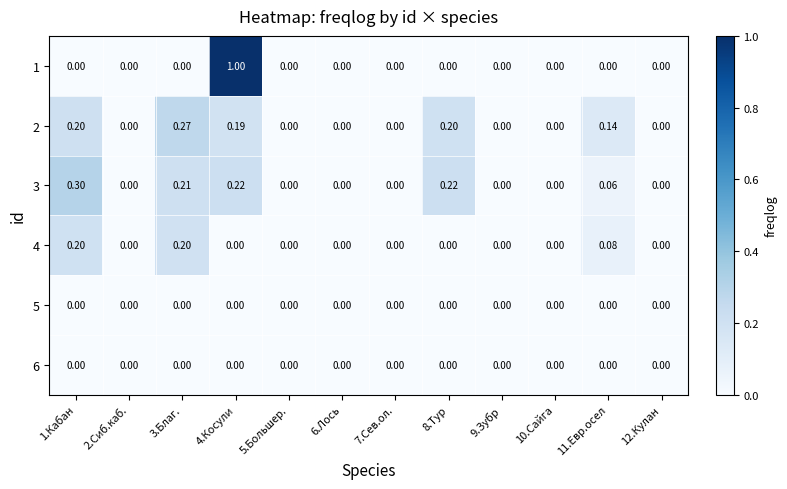

What is the greatest value displayed?

1.0